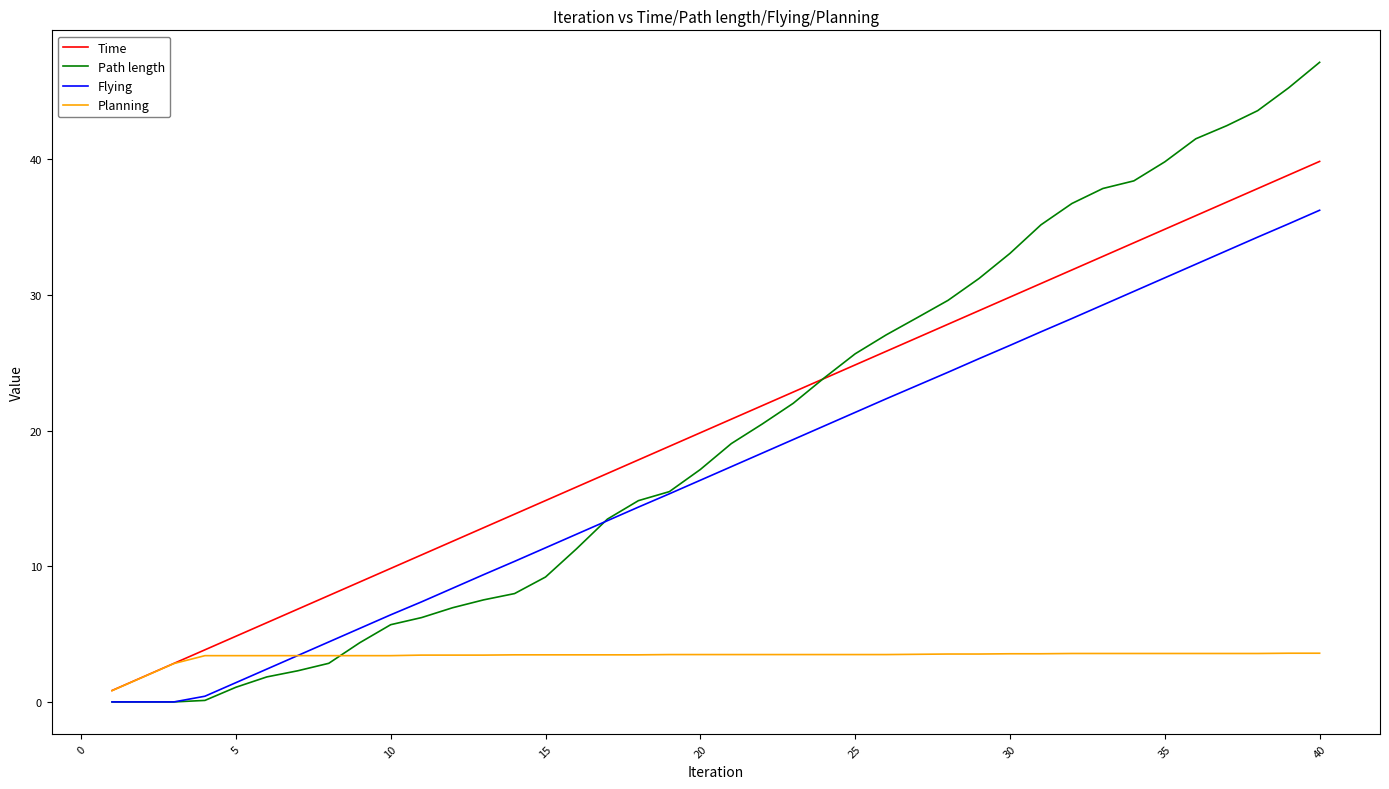

List the series in order of their peak value, lowest first.

Planning, Flying, Time, Path length